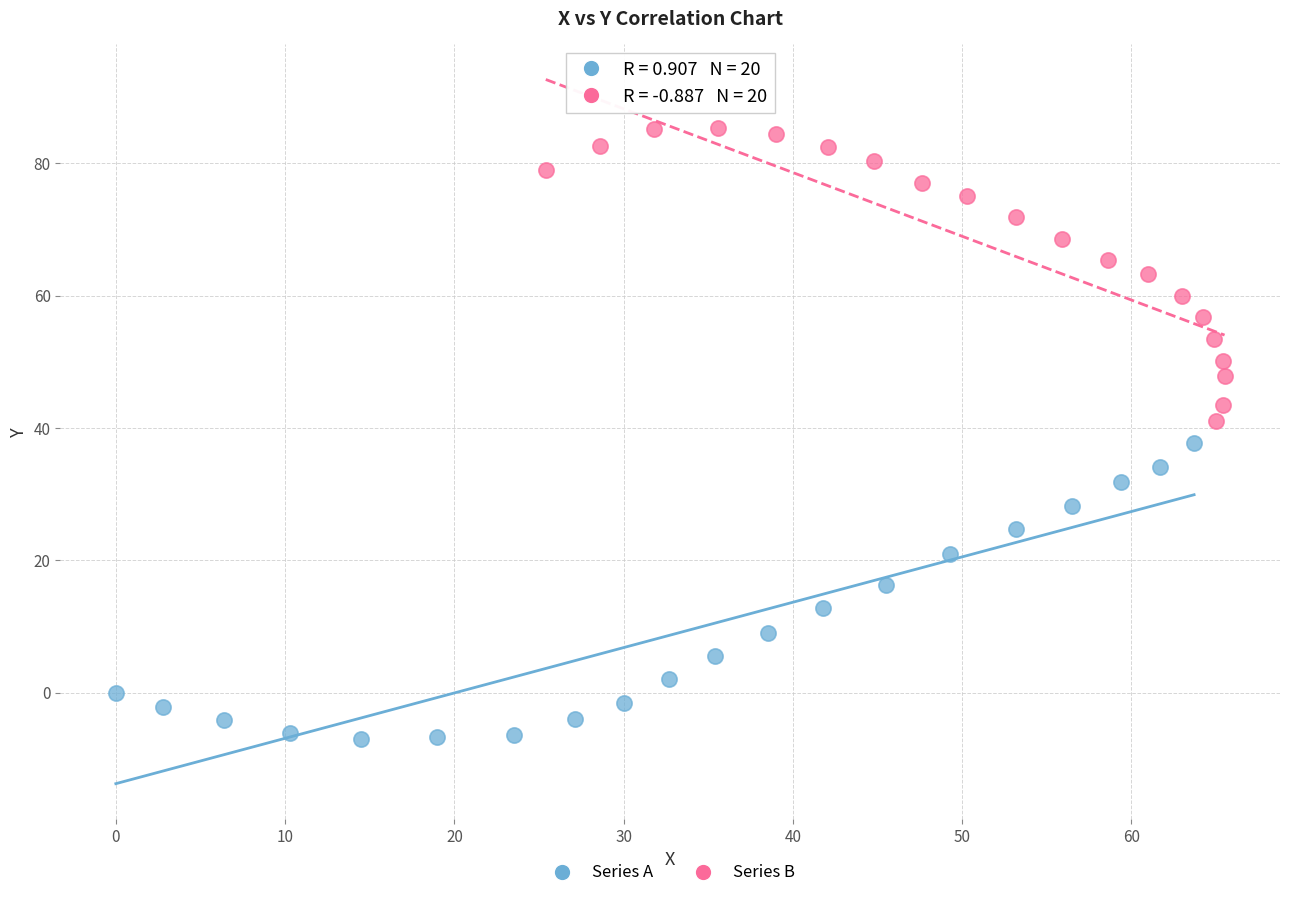

Which series reaches the maximum Y coordinate?

Series B